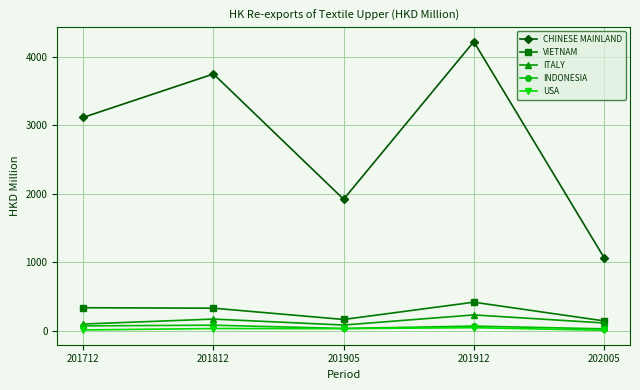

True or false: CHINESE MAINLAND and USA intersect in this chart.

False